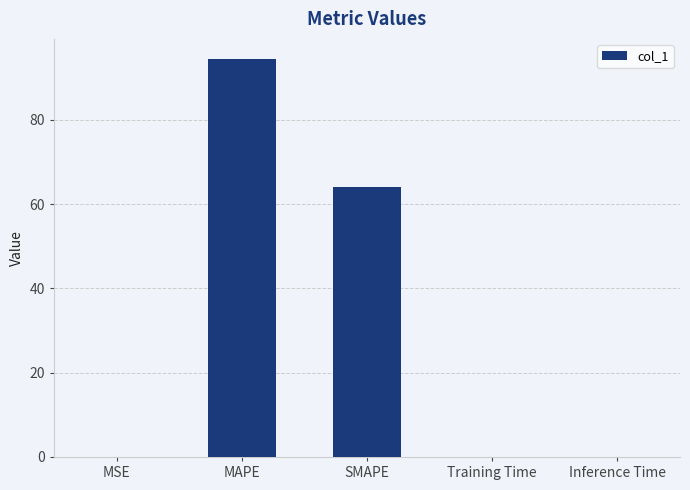

The value at Training Time is 0.0. True or false?

True